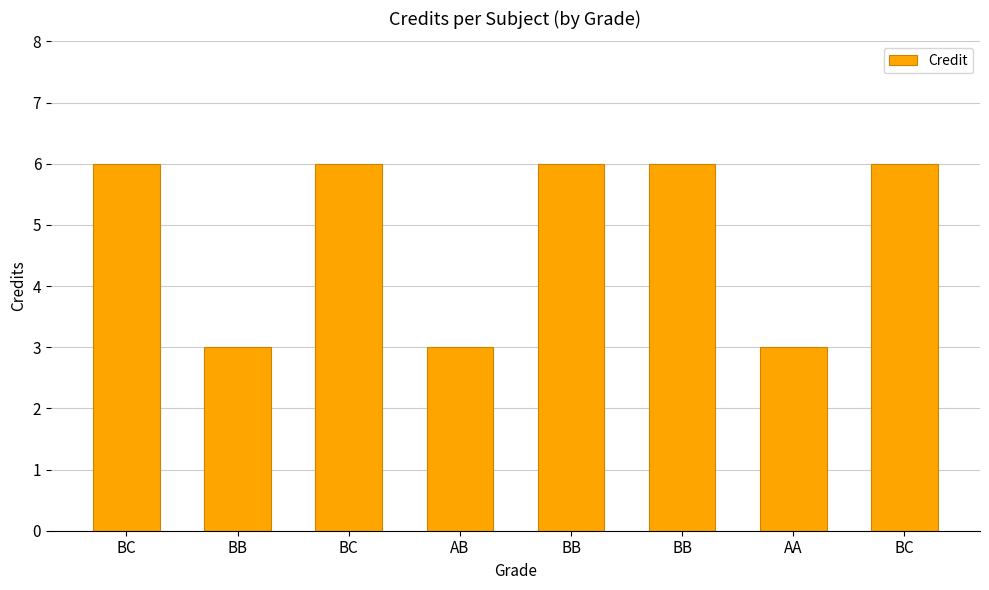

Rank the categories by value from lowest to highest.

BB, AB, AA, BC, BC, BB, BB, BC